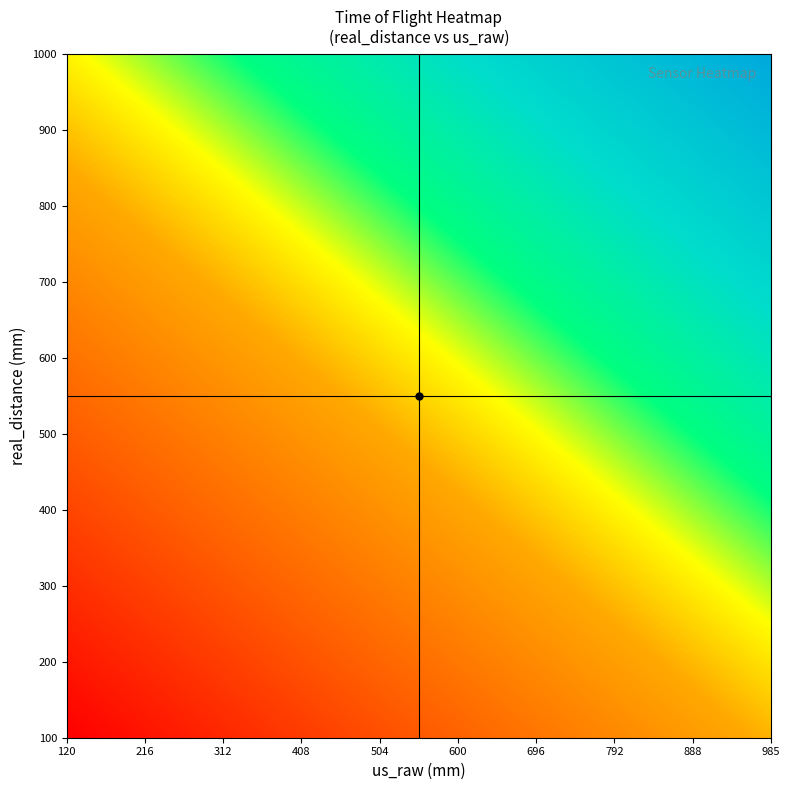

At how many categories does at least one series exceed 4911525?

3